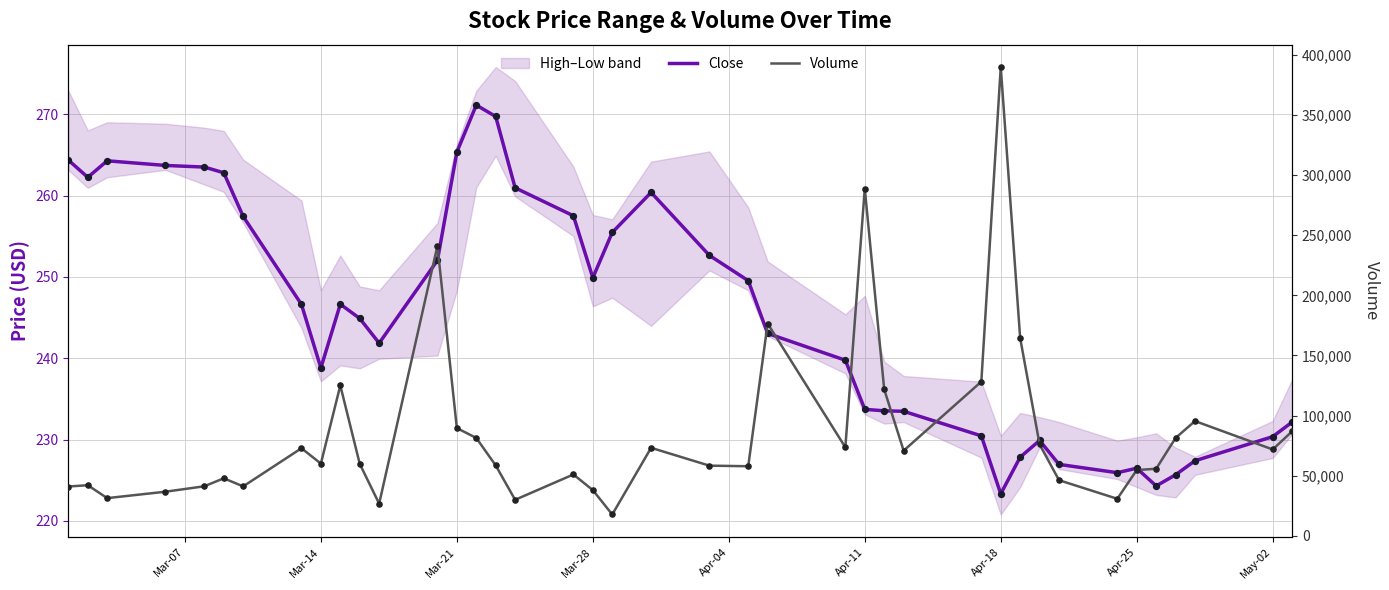

Which series contains the lowest Y value?

Close